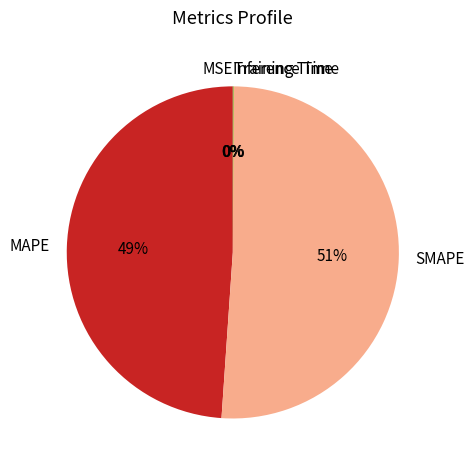

To the nearest percent, what is the difference between the largest and smallest slice percentages?

51%